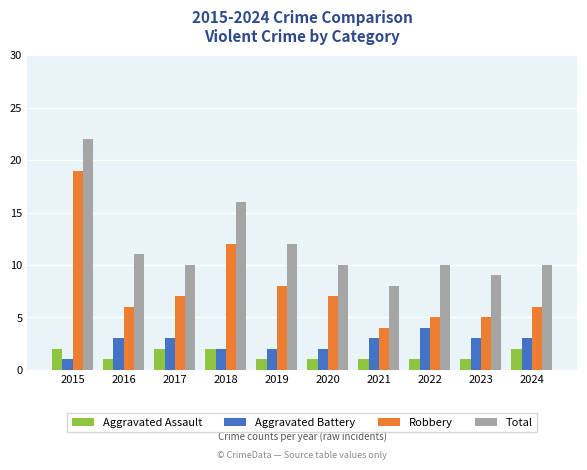

What is the spread (max minus min) of values at 2016?

10